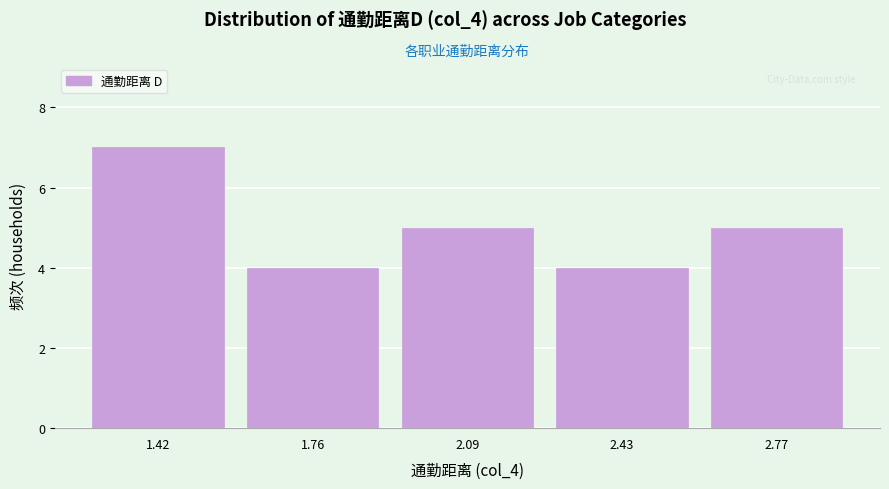

What is the height of the bar covering 1.95 to 2.25 on the x-axis? Neither the bar edges nor the heights are printed on the chart, so give them approximately, as read against the axes.

5